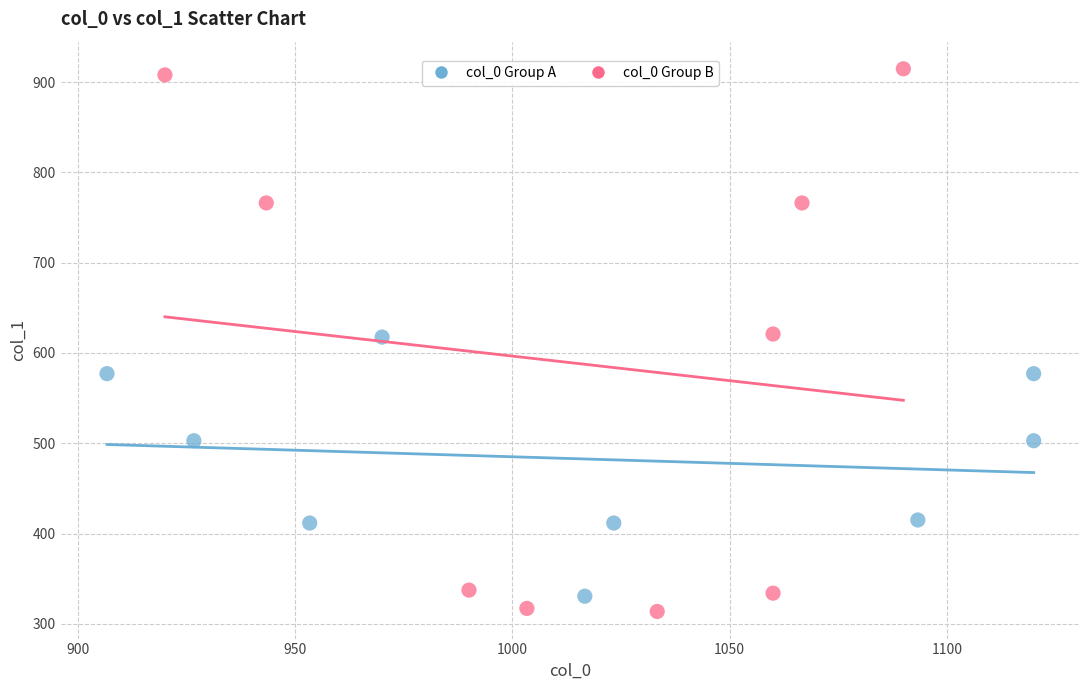

Which series has the largest Y range (max minus min)?

col_0 Group B